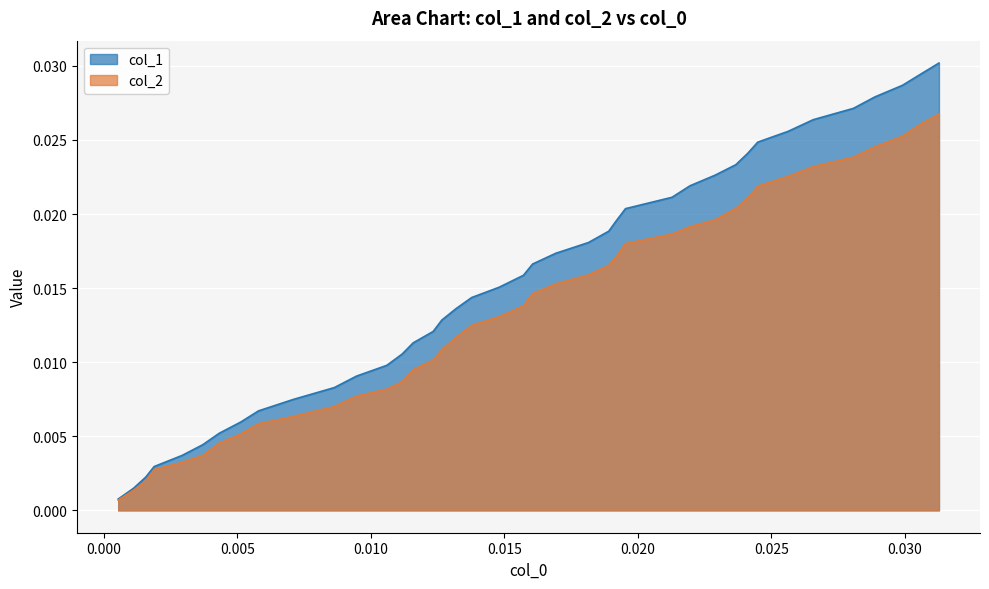

List the series in order of their peak value, highest first.

col_1, col_2